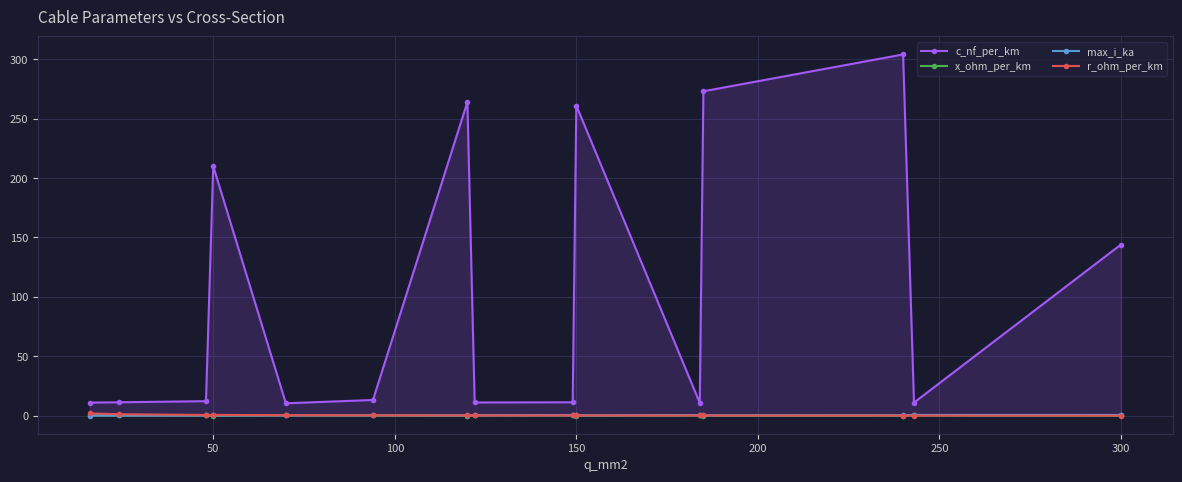

The value of c_nf_per_km at 150 is 261.0. True or false?

True